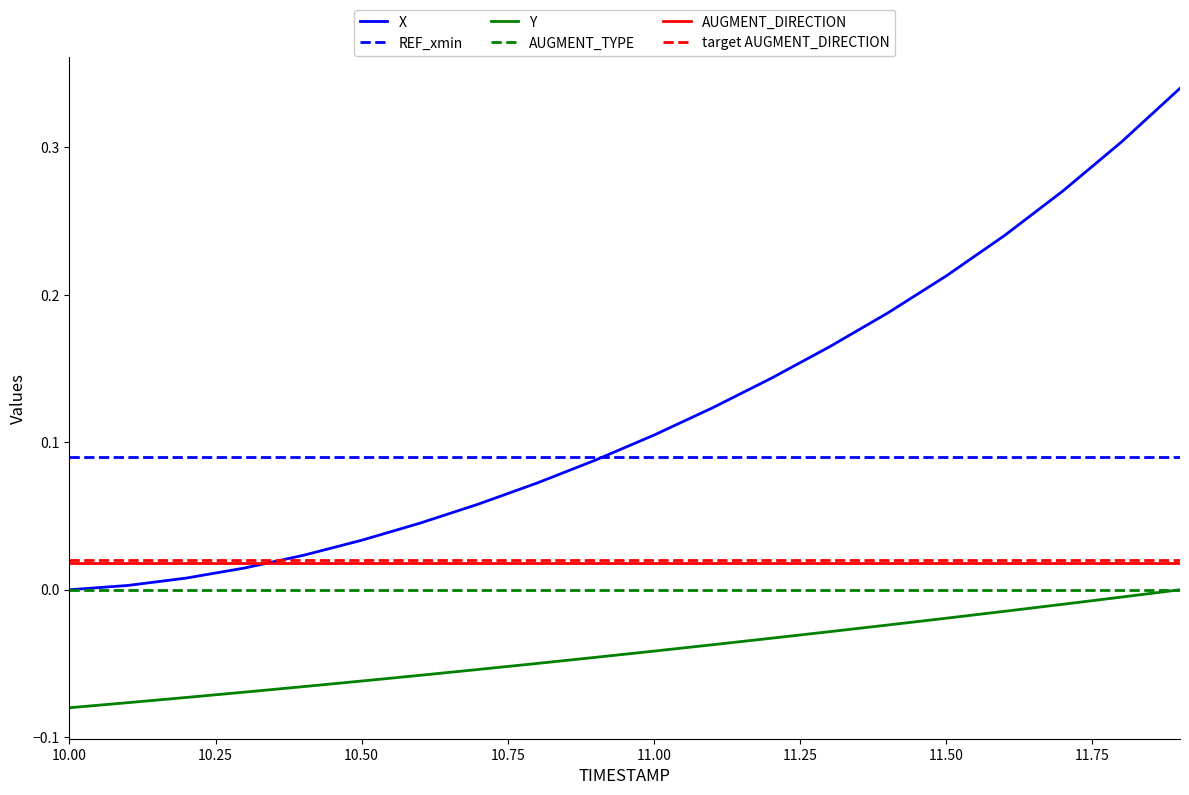

True or false: Y and X intersect in this chart.

False